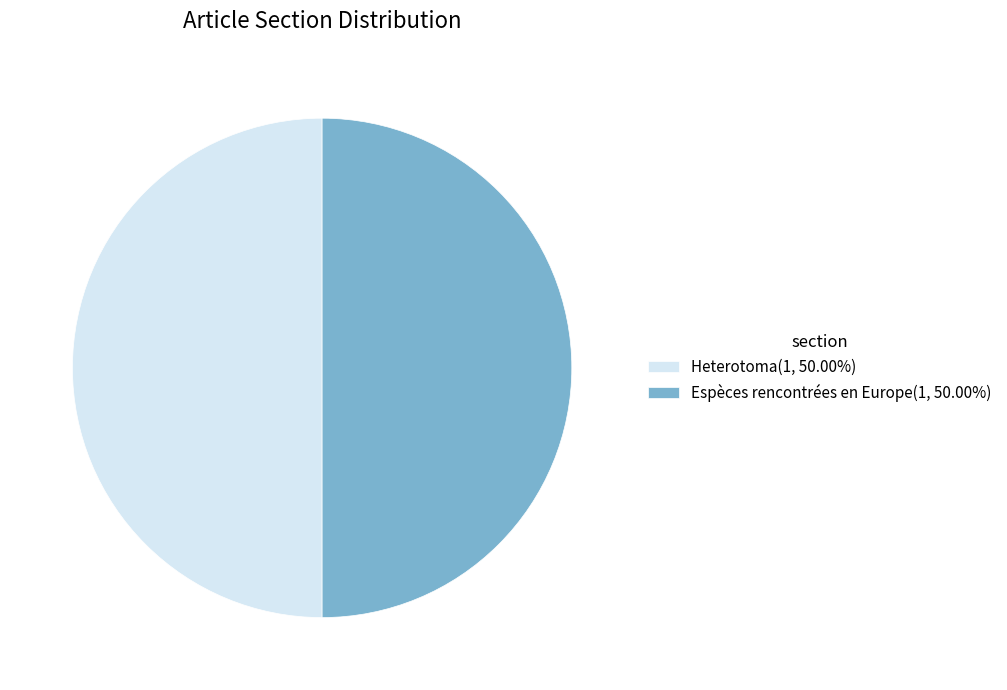

Do Espèces rencontrées en Europe(1, 50.00%) and Heterotoma(1, 50.00%) together represent more than half of the pie?

Yes